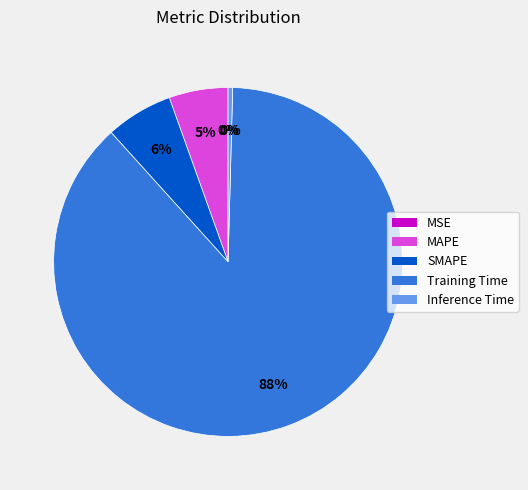

To the nearest percent, what is the average slice percentage?

20%